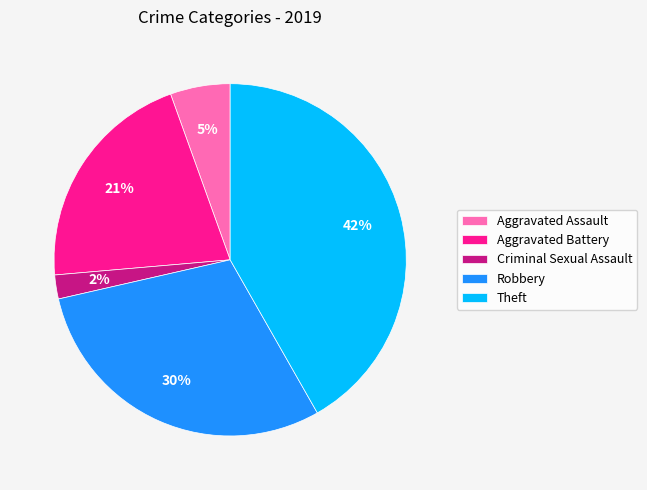

Is Robbery the majority of the pie?

No